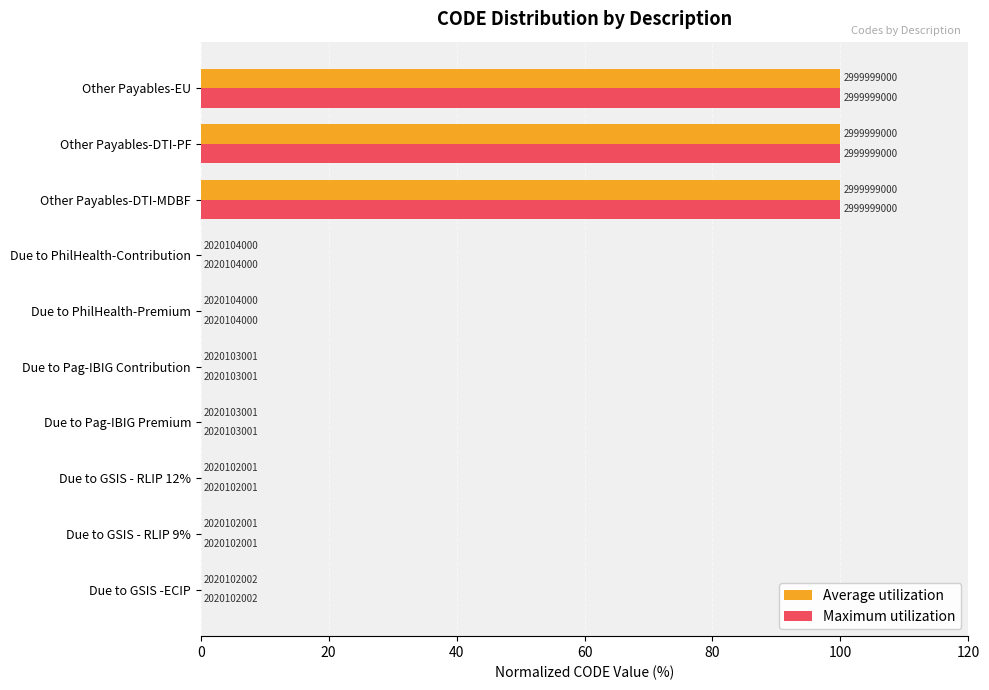

Rank the series by their maximum value, from highest to lowest.

Average utilization, Maximum utilization